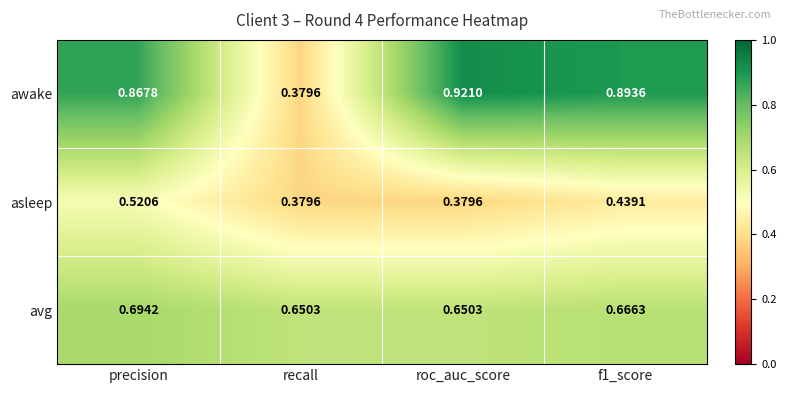

Which label corresponds to the largest value in the chart?

roc_auc_score